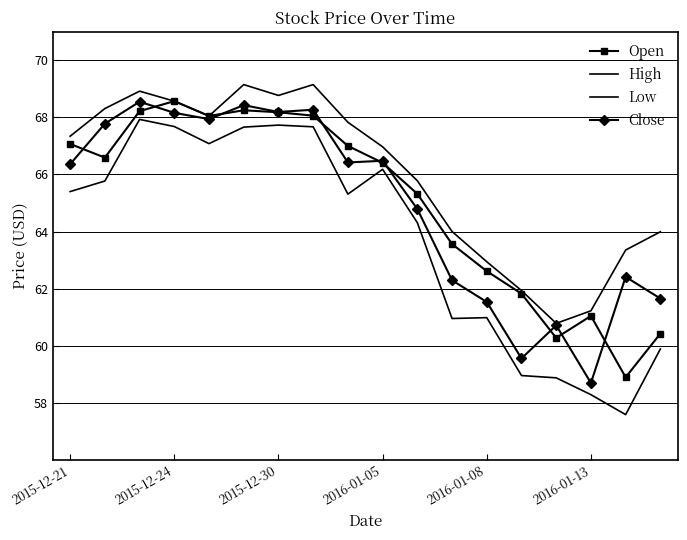

What is the minimum value shown in the chart?

57.6